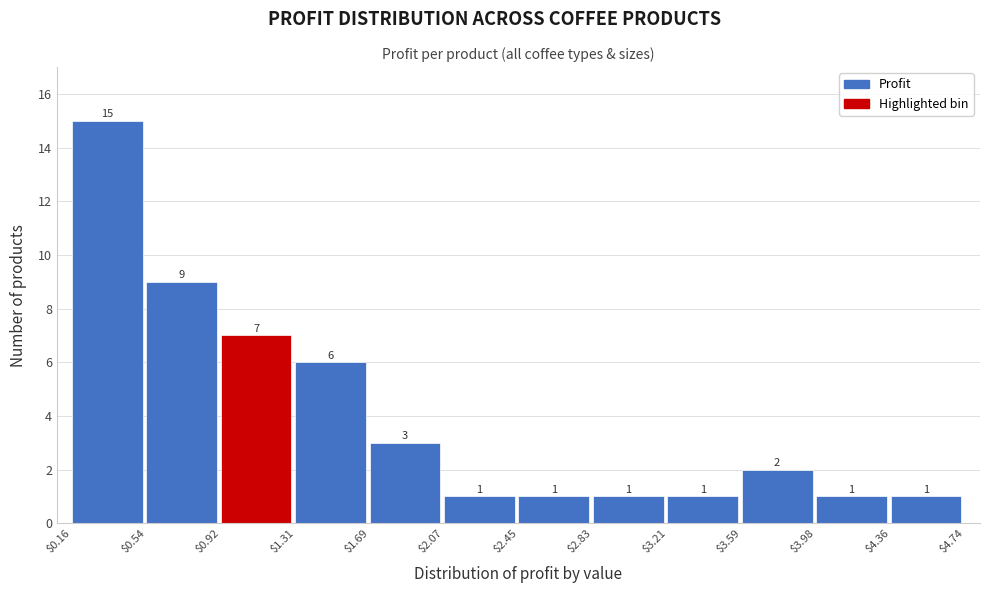

Which range on the x-axis has the tallest bar?

$0.16 to $0.54